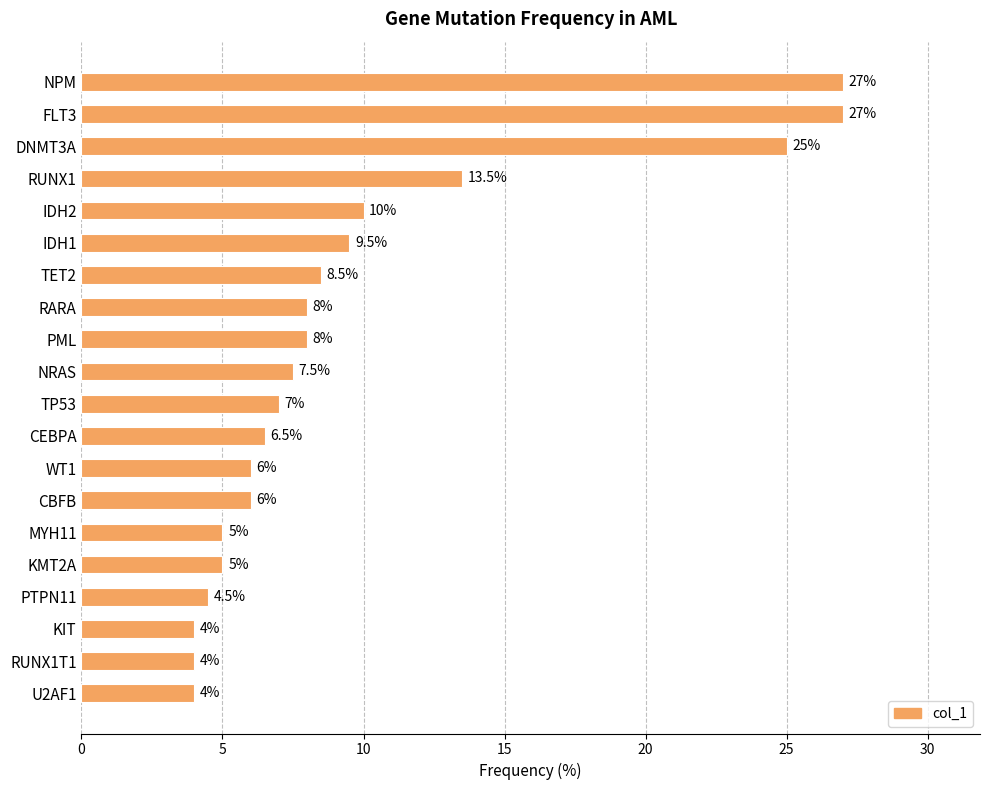

What position from the bottom is IDH1?

15